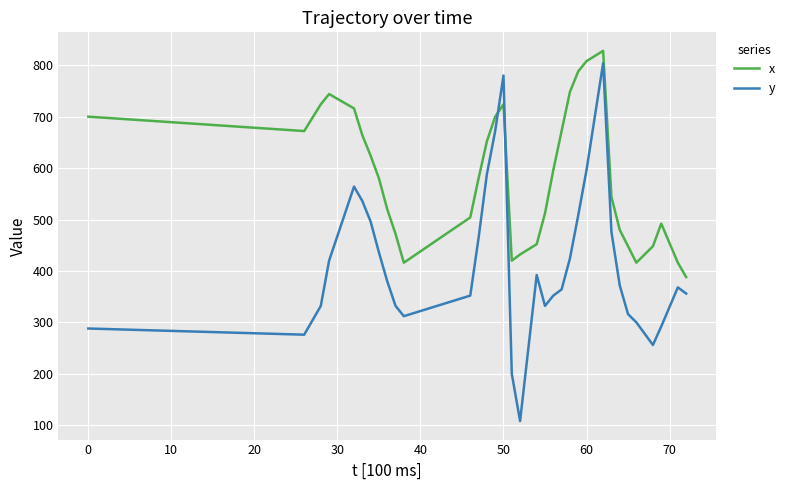

Which series has the largest total across all categories?

x